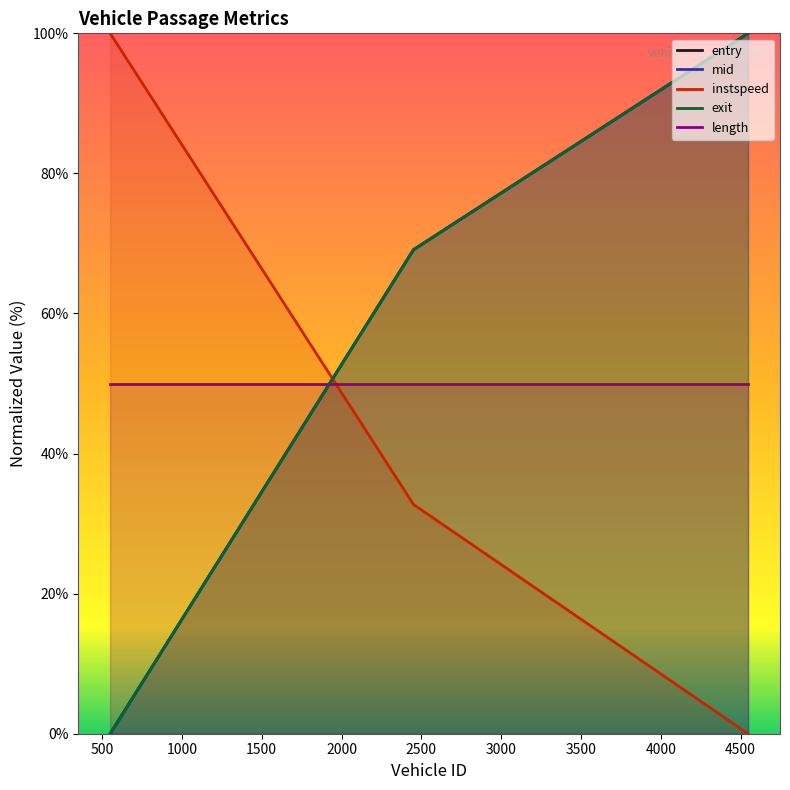

Is the value of instspeed at 0 greater than the value of mid at 0?

Yes